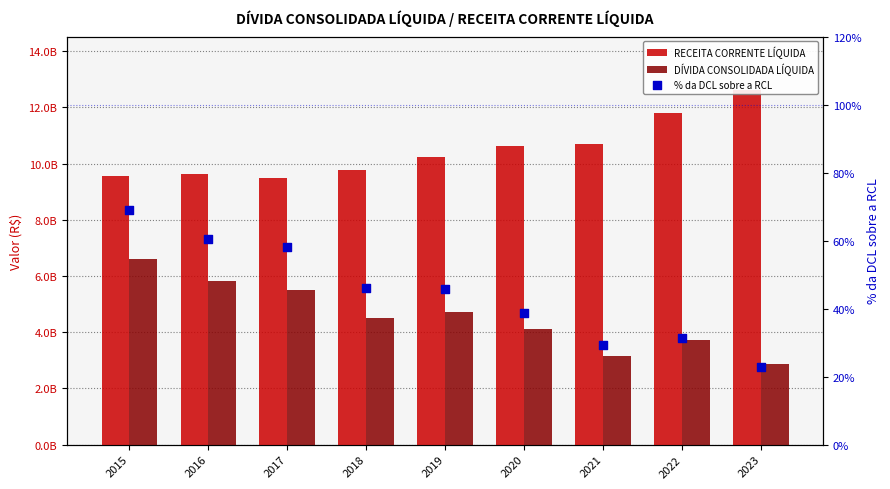

Is the value of % da DCL sobre a RCL at 2021 greater than the value of RECEITA CORRENTE LÍQUIDA at 2020?

No